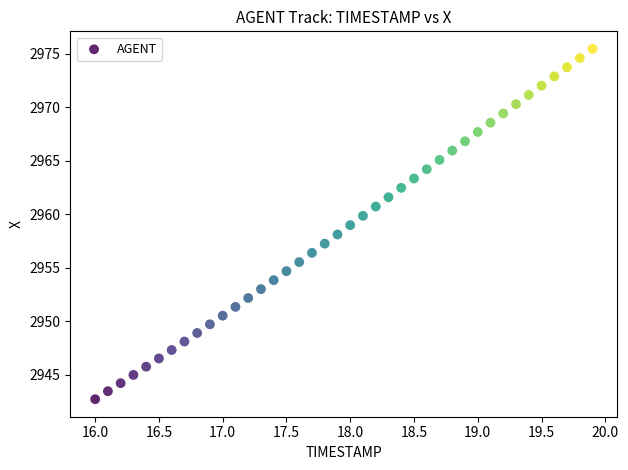

What is the range of X values (max minus min)?

3.9